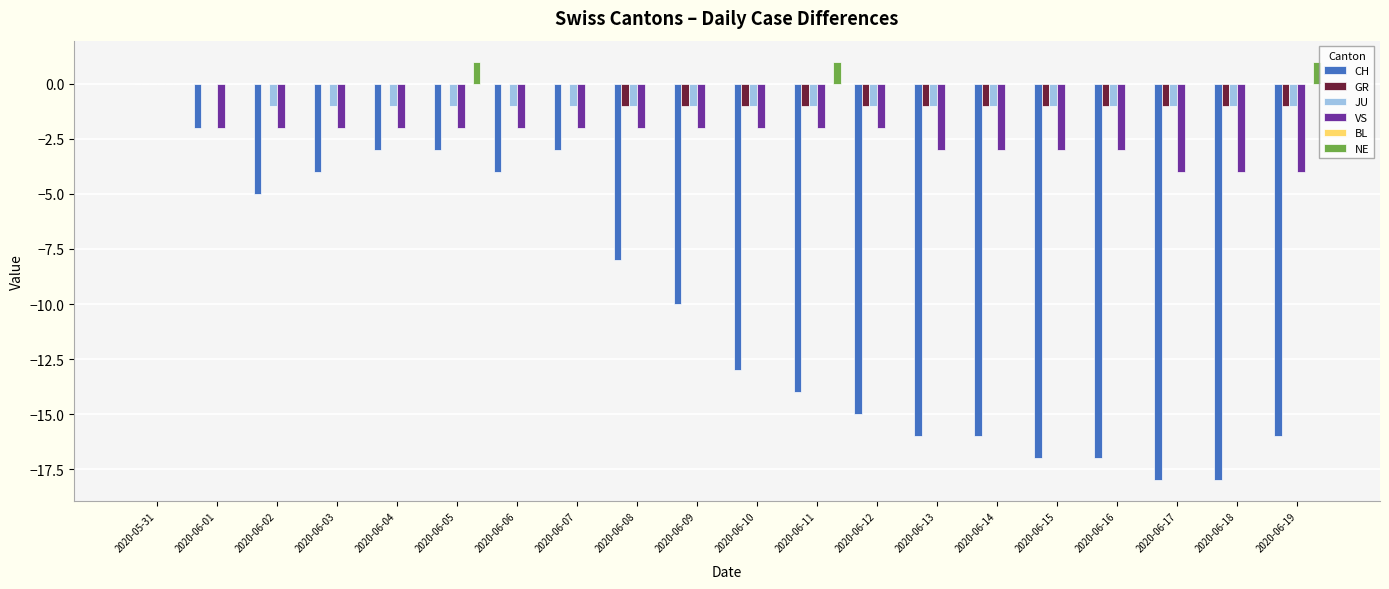

At which label does CH reach its peak?

2020-05-31